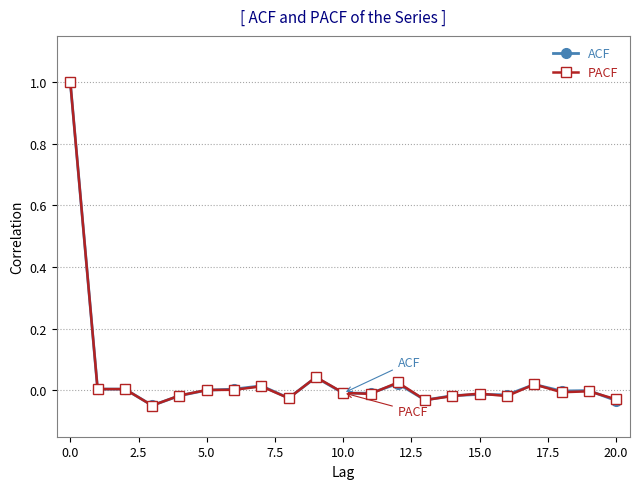

Count the number of data series in this chart.

2